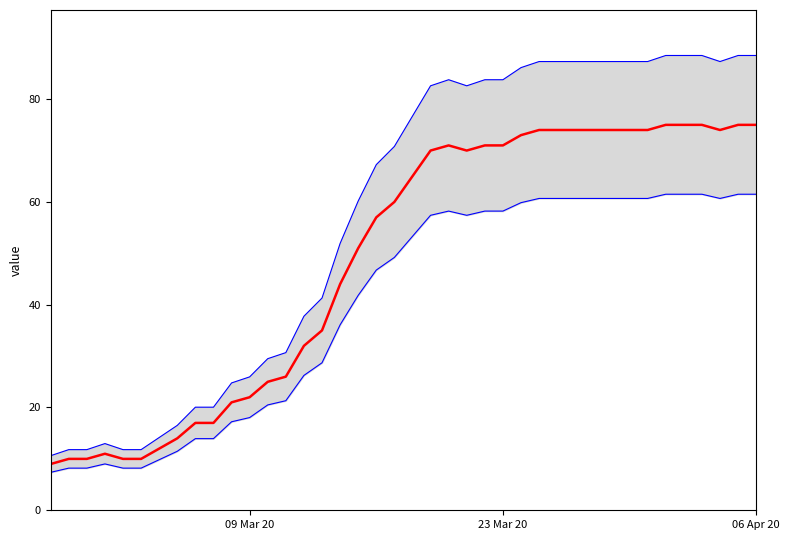

How many lines are shown in the chart?

3